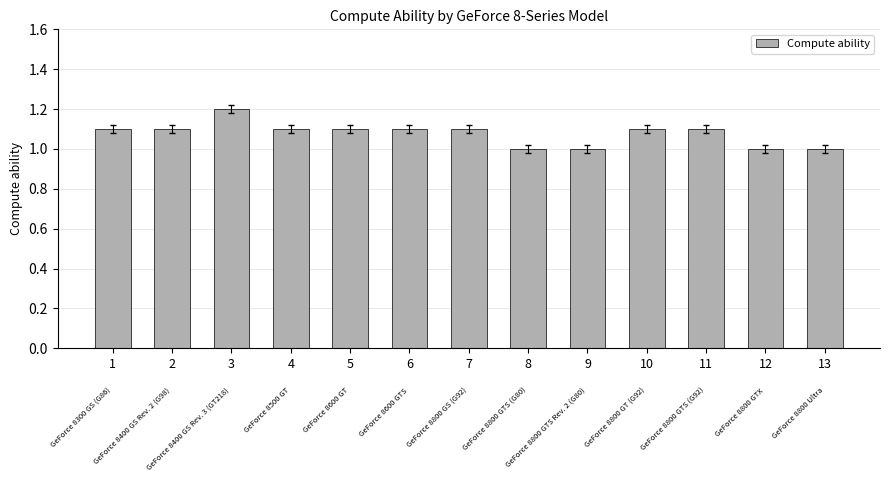

What is the difference between the maximum and minimum values?

0.2